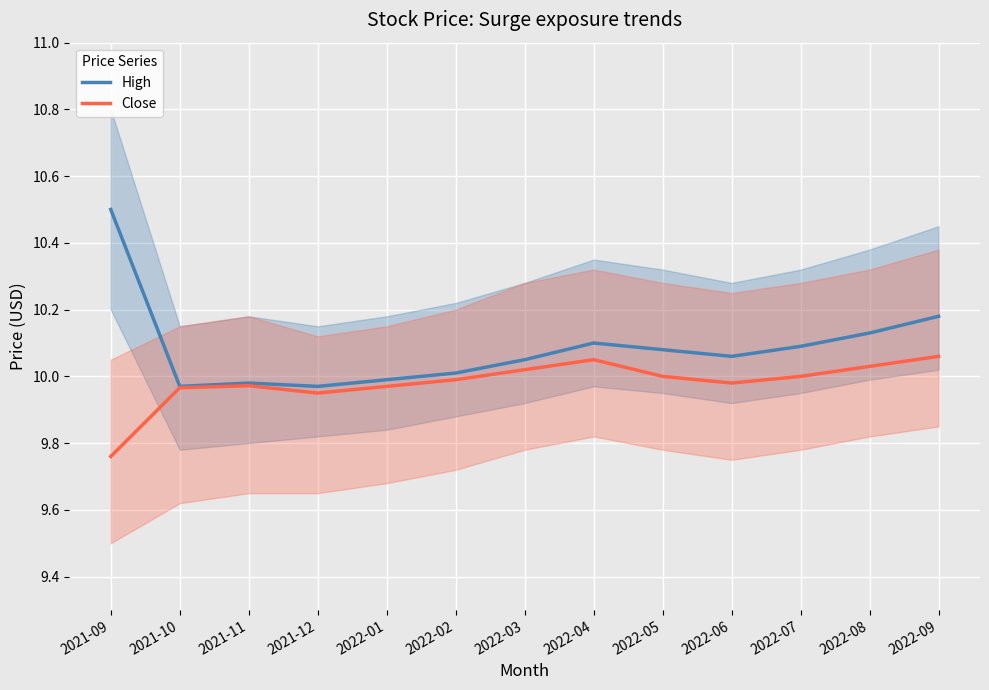

At which label does High reach its minimum?

2021-10